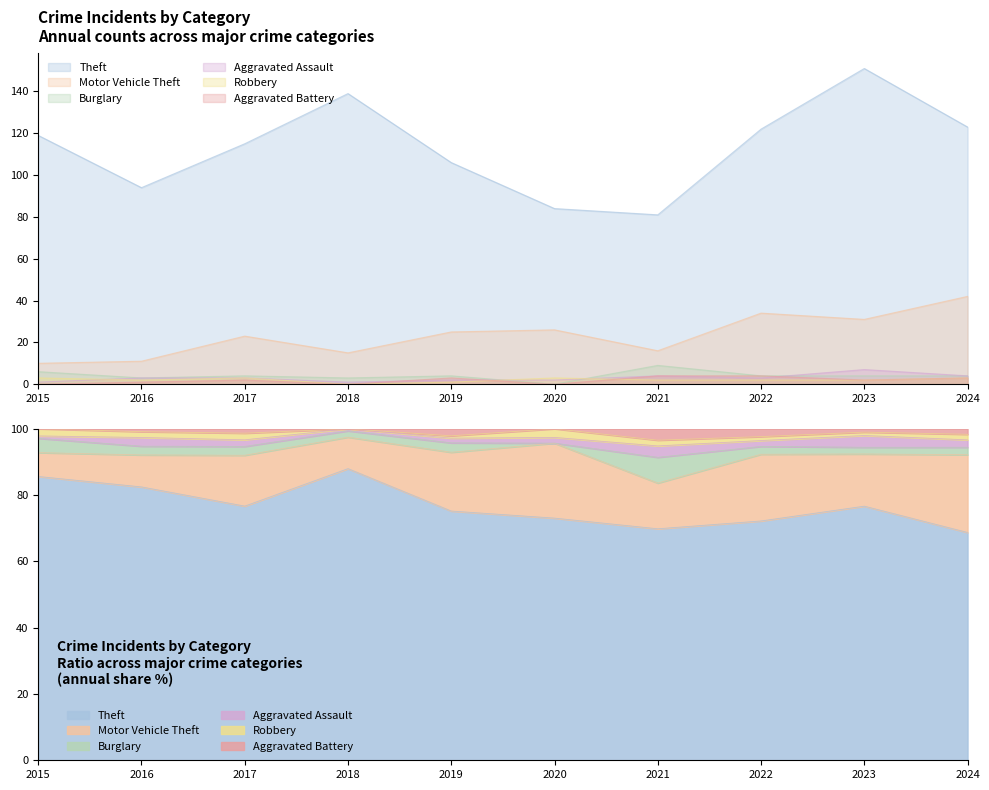

Read the Aggravated Assault value at 2016.

3